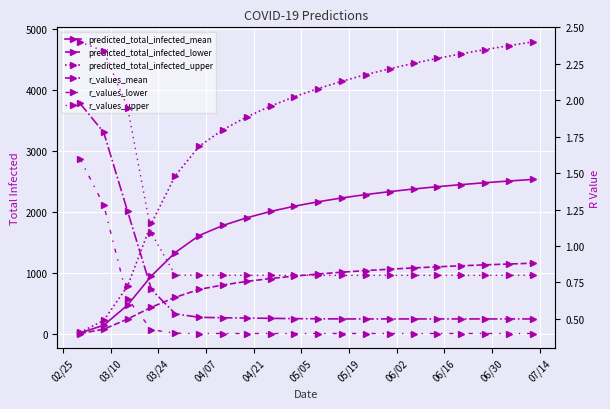

What are all the series names shown in the legend?

predicted_total_infected_mean, predicted_total_infected_lower, predicted_total_infected_upper, r_values_mean, r_values_lower, r_values_upper